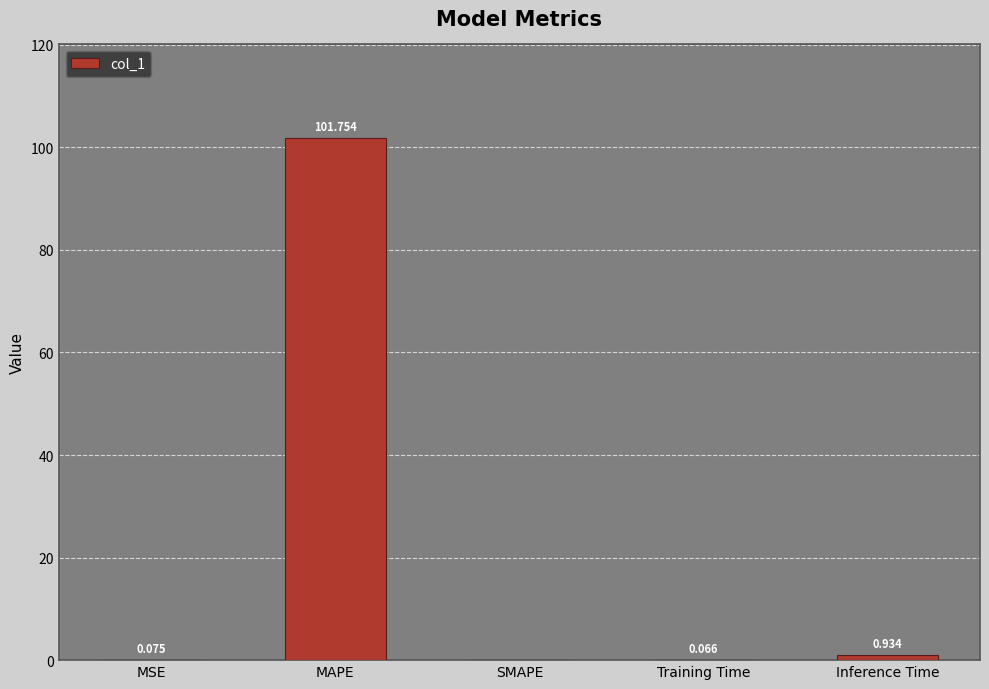

What is the difference between the values at MAPE and SMAPE?

101.8